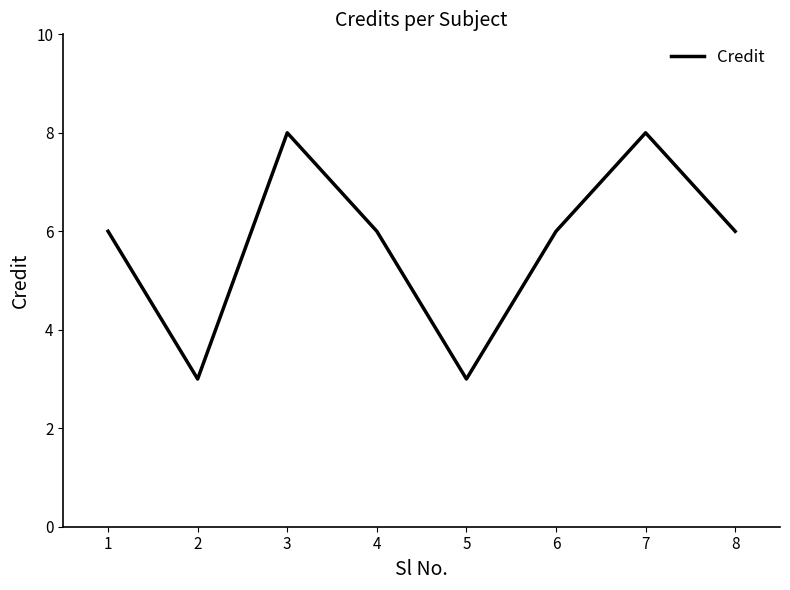

What is the difference between the second highest and second lowest values?

5